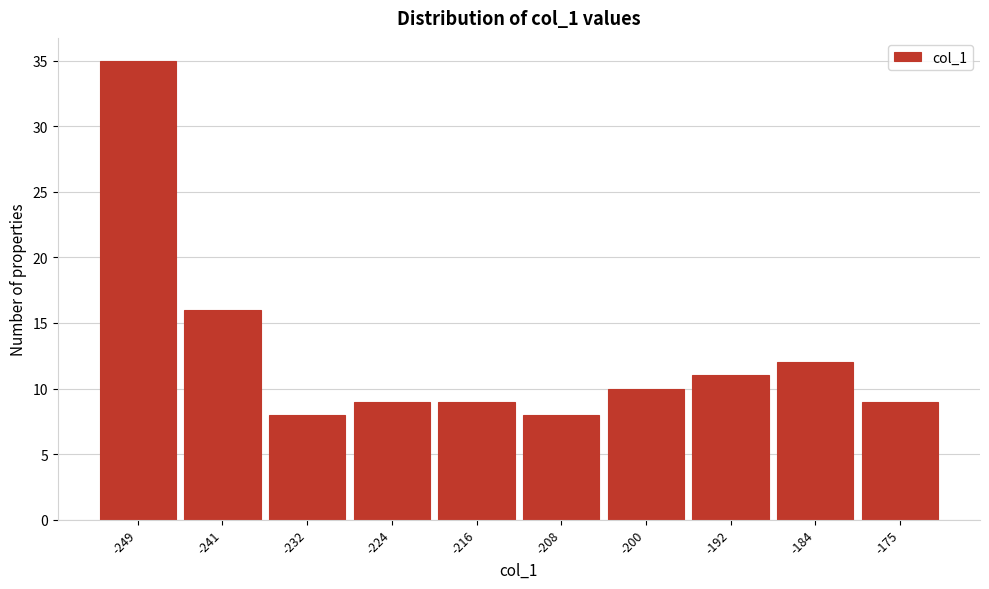

Reading left to right, list every bar in this chart as the range it spans on the x-axis followed by its height. Neither the bar edges nor the heights are printed on the chart, so give them approximately, as read against the axes.

-252 to -244: 35
-244 to -236: 16
-236 to -228: 8
-228 to -220: 9
-220 to -212: 9
-212 to -204: 8
-204 to -195: 10
-195 to -187: 11
-187 to -179: 12
-179 to -171: 9